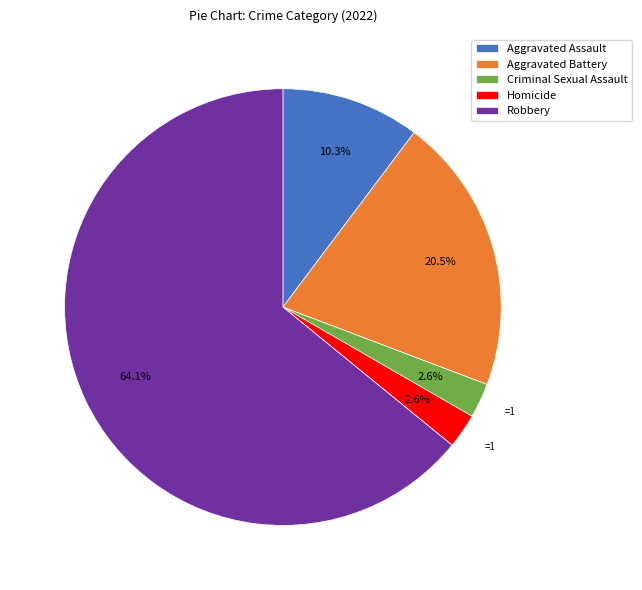

Between Homicide and Robbery, which is larger?

Robbery